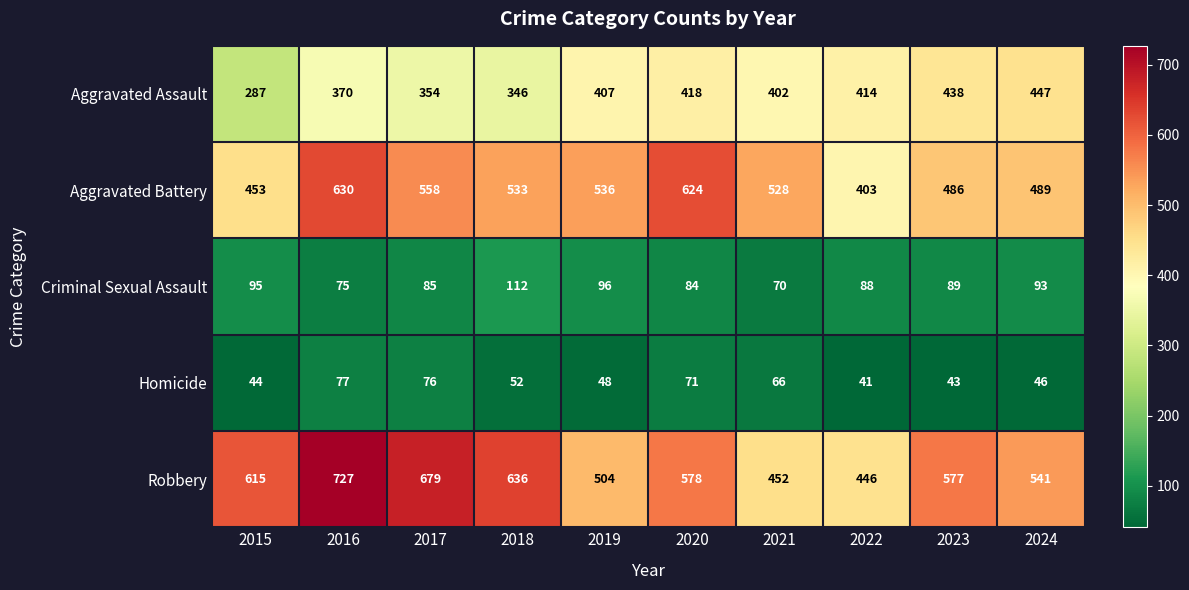

Is the value of Robbery at 2015 greater than the value of Aggravated Assault at 2024?

Yes